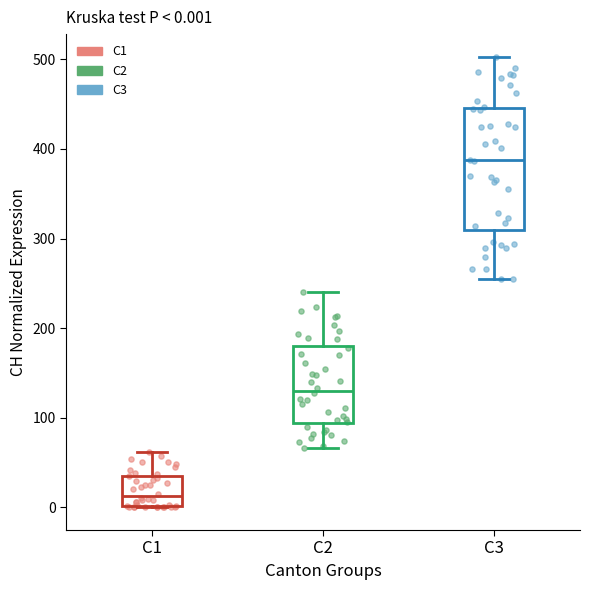

Which box has the highest median line?

C3